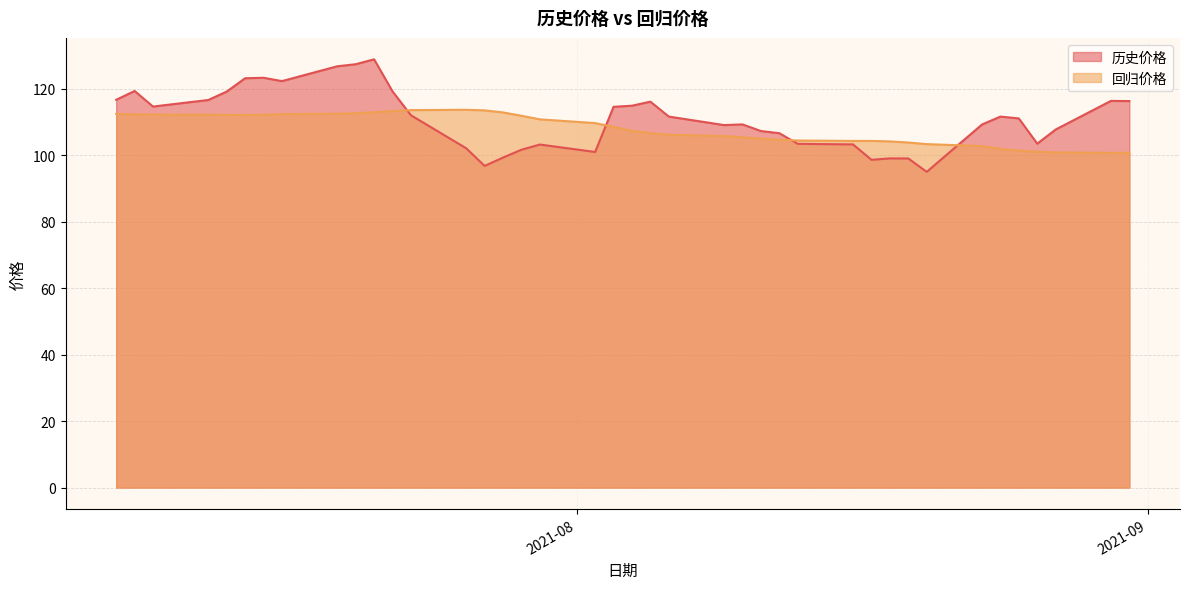

Rank the series by their maximum value, from highest to lowest.

历史价格, 回归价格